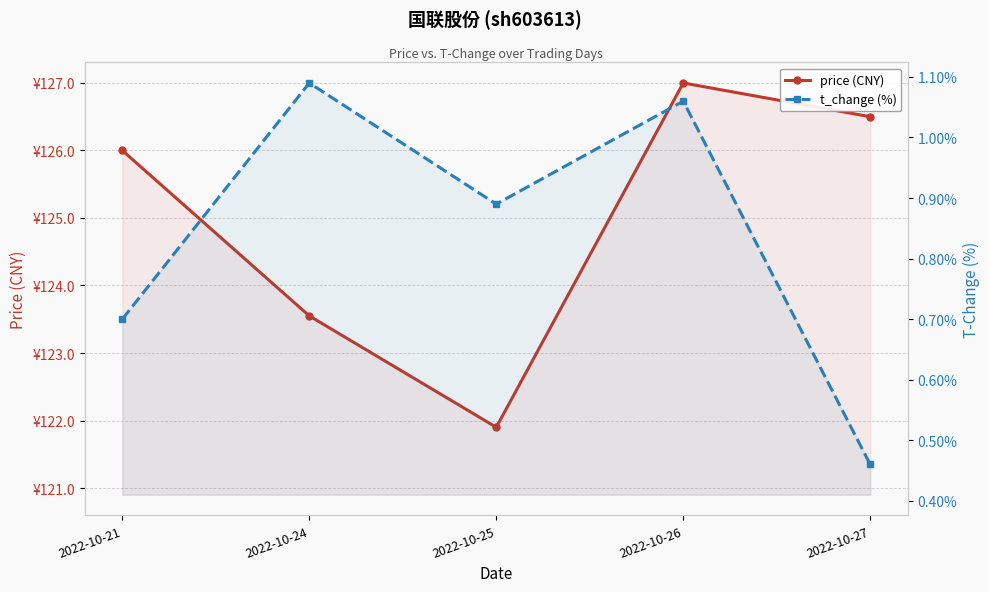

True or false: price (CNY) and t_change (%) cross at least once.

False